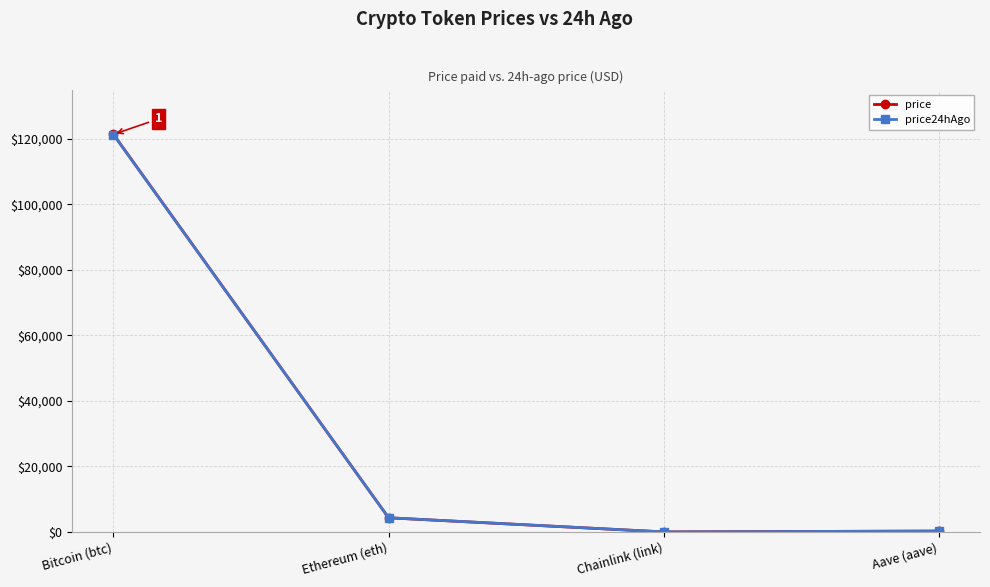

What is the difference between the second highest and minimum values in the price24hAgo series?

4320.7